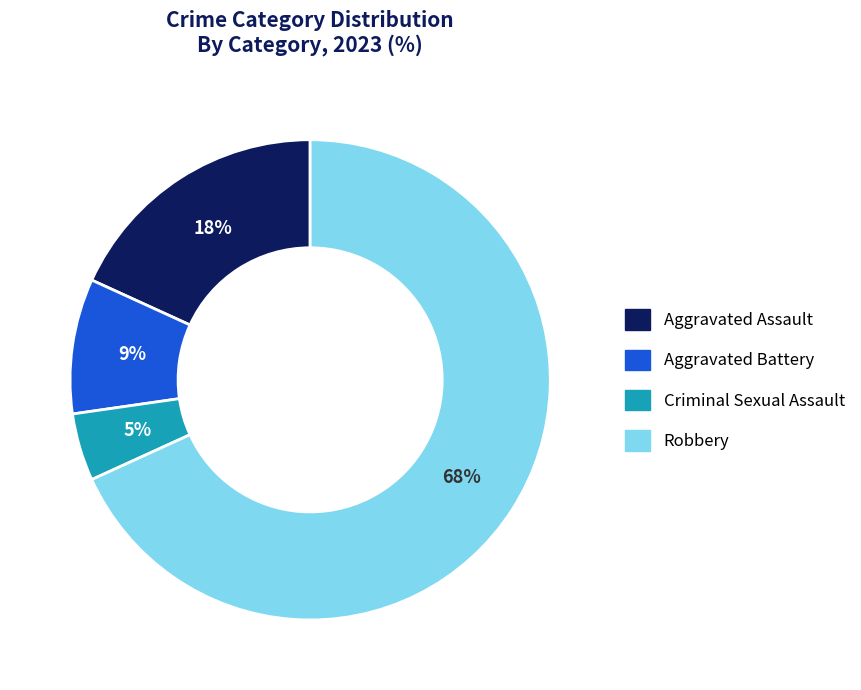

Which has a higher value, Criminal Sexual Assault or Aggravated Battery?

Aggravated Battery